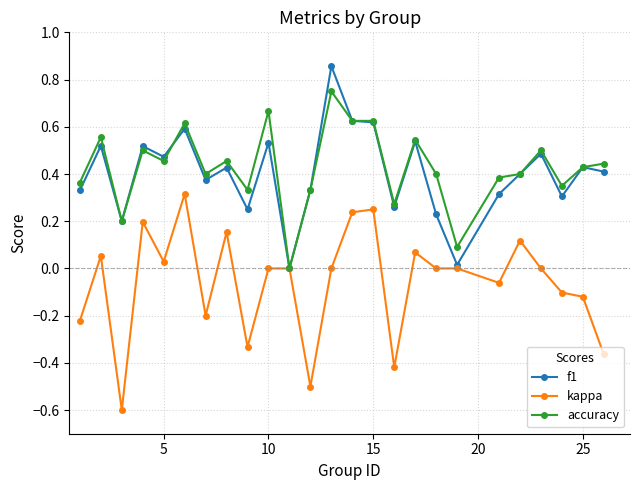

How many lines are shown in the chart?

3